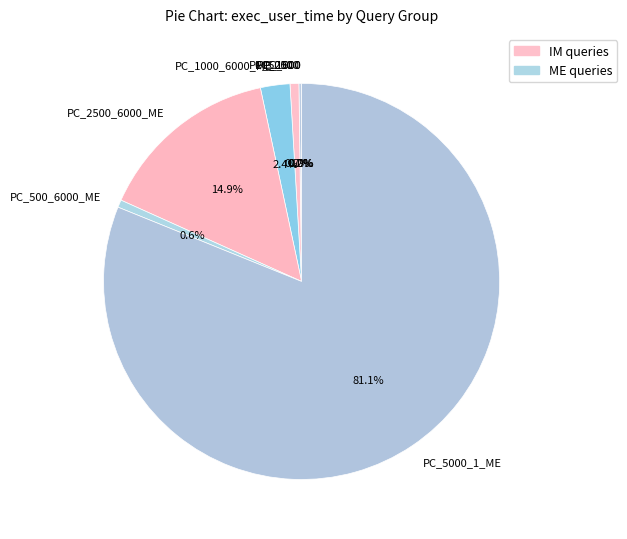

Does any single category account for the majority?

Yes